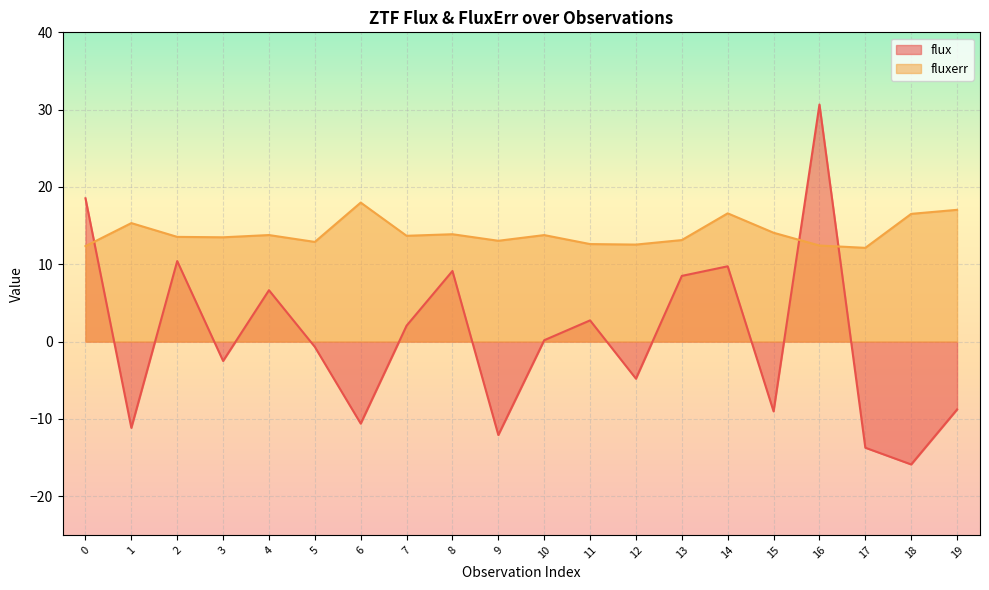

Does the chart display data point markers on the line(s)?

No